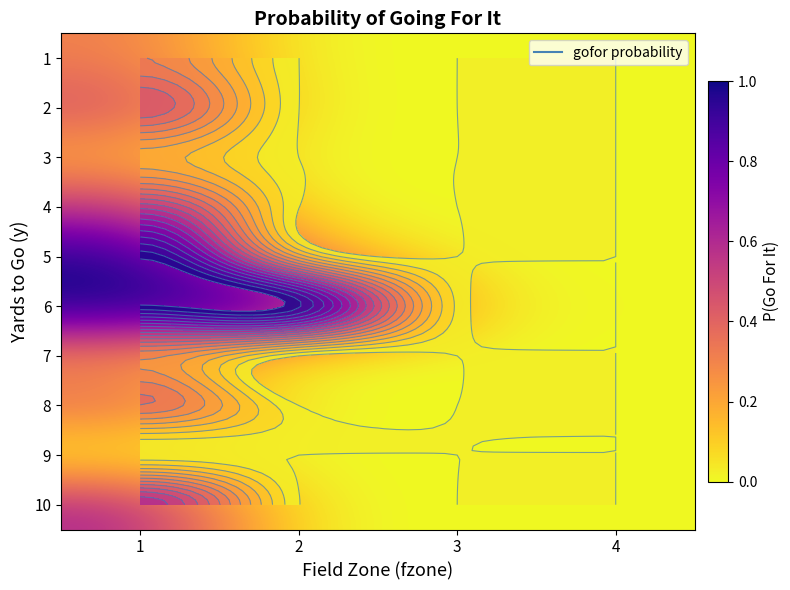

The 9 series shows 0.0 at 3. True or false?

False